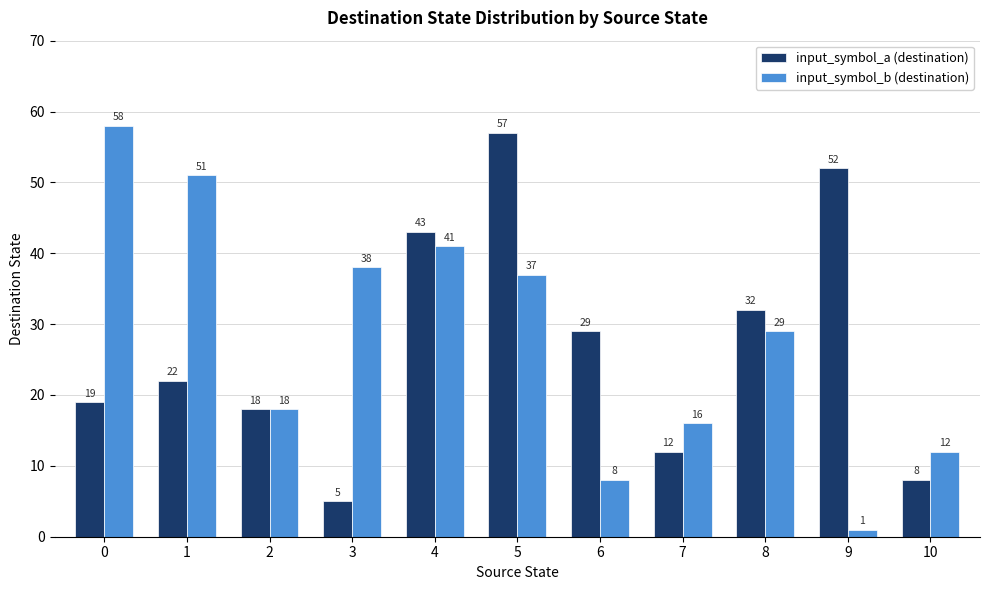

How many bars are there in total?

22